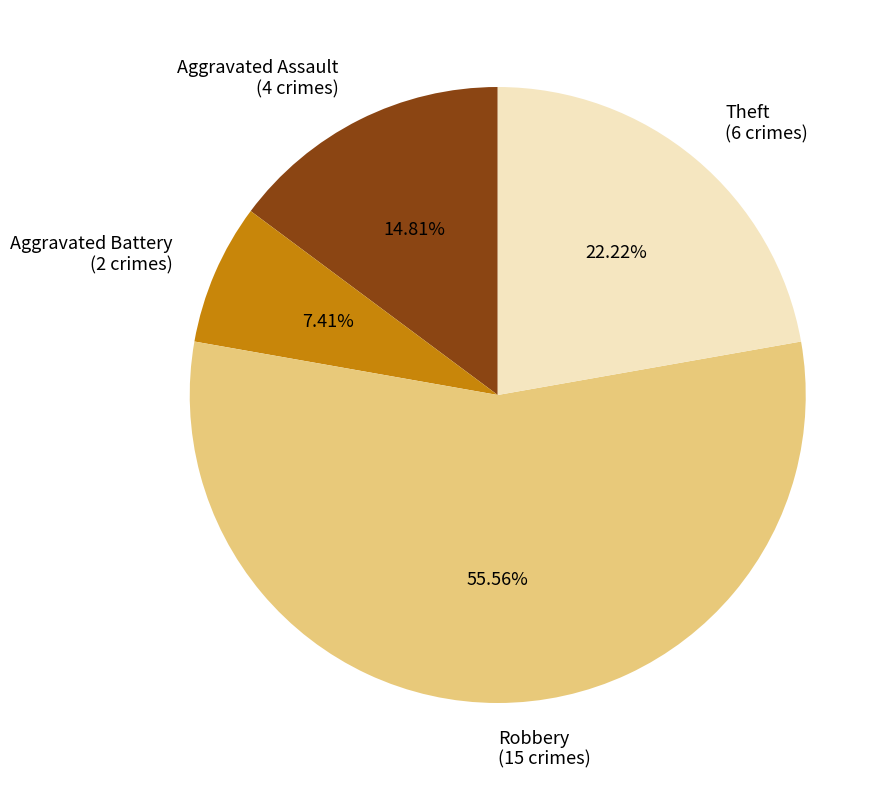

What is the largest slice in the pie chart?

Robbery (15 crimes)